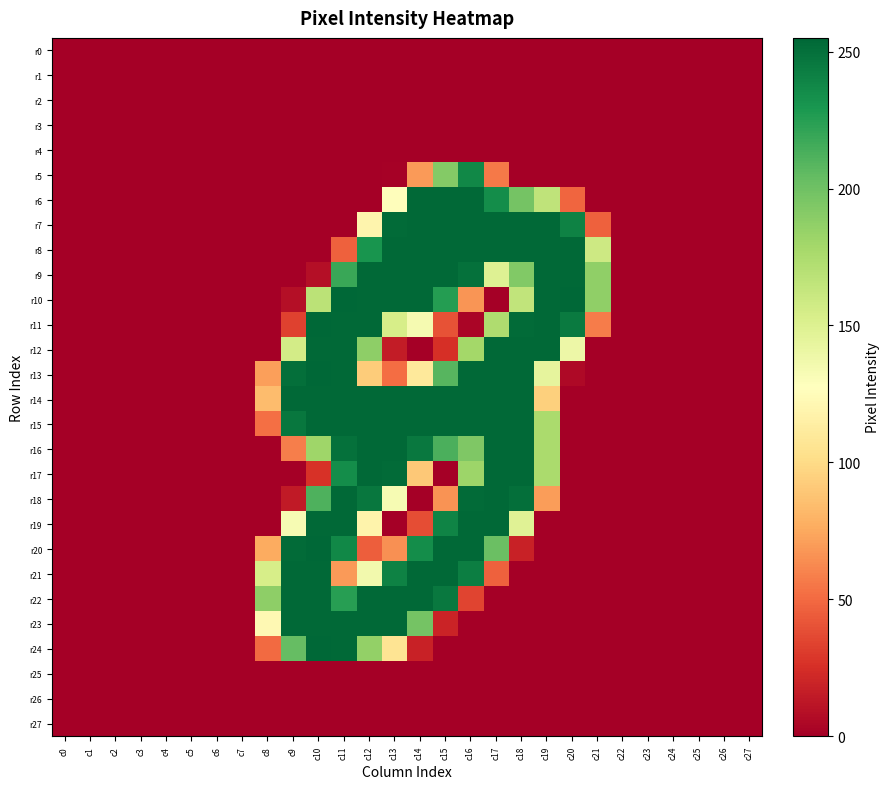

Reading right to left, extract all data points from this chart.

r0: c27=0	c26=0	c25=0	c24=0	c23=0	c22=0	c21=0	c20=0	c19=0	c18=0	c17=0	c16=0	c15=0	c14=0	c13=0	c12=0	c11=0	c10=0	c9=0	c8=0	c7=0	c6=0	c5=0	c4=0	c3=0	c2=0	c1=0	c0=0
r1: c27=0	c26=0	c25=0	c24=0	c23=0	c22=0	c21=0	c20=0	c19=0	c18=0	c17=0	c16=0	c15=0	c14=0	c13=0	c12=0	c11=0	c10=0	c9=0	c8=0	c7=0	c6=0	c5=0	c4=0	c3=0	c2=0	c1=0	c0=0
r2: c27=0	c26=0	c25=0	c24=0	c23=0	c22=0	c21=0	c20=0	c19=0	c18=0	c17=0	c16=0	c15=0	c14=0	c13=0	c12=0	c11=0	c10=0	c9=0	c8=0	c7=0	c6=0	c5=0	c4=0	c3=0	c2=0	c1=0	c0=0
r3: c27=0	c26=0	c25=0	c24=0	c23=0	c22=0	c21=0	c20=0	c19=0	c18=0	c17=0	c16=0	c15=0	c14=0	c13=0	c12=0	c11=0	c10=0	c9=0	c8=0	c7=0	c6=0	c5=0	c4=0	c3=0	c2=0	c1=0	c0=0
r4: c27=0	c26=0	c25=0	c24=0	c23=0	c22=0	c21=0	c20=0	c19=0	c18=0	c17=0	c16=0	c15=0	c14=0	c13=0	c12=0	c11=0	c10=0	c9=0	c8=0	c7=0	c6=0	c5=0	c4=0	c3=0	c2=0	c1=0	c0=0
r5: c27=0	c26=0	c25=0	c24=0	c23=0	c22=0	c21=0	c20=0	c19=0	c18=0	c17=56	c16=238	c15=192	c14=69	c13=1	c12=0	c11=0	c10=0	c9=0	c8=0	c7=0	c6=0	c5=0	c4=0	c3=0	c2=0	c1=0	c0=0
r6: c27=0	c26=0	c25=0	c24=0	c23=0	c22=0	c21=0	c20=48	c19=166	c18=198	c17=235	c16=254	c15=254	c14=254	c13=126	c12=0	c11=0	c10=0	c9=0	c8=0	c7=0	c6=0	c5=0	c4=0	c3=0	c2=0	c1=0	c0=0
r7: c27=0	c26=0	c25=0	c24=0	c23=0	c22=0	c21=46	c20=241	c19=254	c18=254	c17=254	c16=254	c15=254	c14=254	c13=253	c12=119	c11=0	c10=0	c9=0	c8=0	c7=0	c6=0	c5=0	c4=0	c3=0	c2=0	c1=0	c0=0
r8: c27=0	c26=0	c25=0	c24=0	c23=0	c22=0	c21=159	c20=254	c19=254	c18=254	c17=254	c16=254	c15=254	c14=254	c13=254	c12=231	c11=46	c10=0	c9=0	c8=0	c7=0	c6=0	c5=0	c4=0	c3=0	c2=0	c1=0	c0=0
r9: c27=0	c26=0	c25=0	c24=0	c23=0	c22=0	c21=187	c20=254	c19=254	c18=193	c17=149	c16=250	c15=254	c14=254	c13=254	c12=254	c11=219	c10=8	c9=0	c8=0	c7=0	c6=0	c5=0	c4=0	c3=0	c2=0	c1=0	c0=0
r10: c27=0	c26=0	c25=0	c24=0	c23=0	c22=0	c21=187	c20=255	c19=254	c18=165	c17=0	c16=67	c15=226	c14=254	c13=254	c12=254	c11=255	c10=168	c9=8	c8=0	c7=0	c6=0	c5=0	c4=0	c3=0	c2=0	c1=0	c0=0
r11: c27=0	c26=0	c25=0	c24=0	c23=0	c22=0	c21=57	c20=245	c19=254	c18=253	c17=174	c16=3	c15=40	c14=134	c13=154	c12=254	c11=254	c10=255	c9=33	c8=0	c7=0	c6=0	c5=0	c4=0	c3=0	c2=0	c1=0	c0=0
r12: c27=0	c26=0	c25=0	c24=0	c23=0	c22=0	c21=0	c20=139	c19=254	c18=254	c17=254	c16=179	c15=25	c14=0	c13=15	c12=188	c11=254	c10=254	c9=156	c8=0	c7=0	c6=0	c5=0	c4=0	c3=0	c2=0	c1=0	c0=0
r13: c27=0	c26=0	c25=0	c24=0	c23=0	c22=0	c21=0	c20=5	c19=144	c18=254	c17=254	c16=254	c15=209	c14=110	c13=51	c12=92	c11=254	c10=255	c9=251	c8=71	c7=0	c6=0	c5=0	c4=0	c3=0	c2=0	c1=0	c0=0
r14: c27=0	c26=0	c25=0	c24=0	c23=0	c22=0	c21=0	c20=0	c19=94	c18=254	c17=254	c16=254	c15=254	c14=254	c13=254	c12=254	c11=254	c10=254	c9=254	c8=84	c7=0	c6=0	c5=0	c4=0	c3=0	c2=0	c1=0	c0=0
r15: c27=0	c26=0	c25=0	c24=0	c23=0	c22=0	c21=0	c20=0	c19=176	c18=254	c17=254	c16=254	c15=254	c14=254	c13=254	c12=254	c11=254	c10=254	c9=247	c8=52	c7=0	c6=0	c5=0	c4=0	c3=0	c2=0	c1=0	c0=0
r16: c27=0	c26=0	c25=0	c24=0	c23=0	c22=0	c21=0	c20=0	c19=176	c18=254	c17=254	c16=194	c15=213	c14=246	c13=254	c12=254	c11=250	c10=181	c9=58	c8=0	c7=0	c6=0	c5=0	c4=0	c3=0	c2=0	c1=0	c0=0
r17: c27=0	c26=0	c25=0	c24=0	c23=0	c22=0	c21=0	c20=0	c19=176	c18=254	c17=254	c16=182	c15=0	c14=90	c13=253	c12=254	c11=235	c10=26	c9=0	c8=0	c7=0	c6=0	c5=0	c4=0	c3=0	c2=0	c1=0	c0=0
r18: c27=0	c26=0	c25=0	c24=0	c23=0	c22=0	c21=0	c20=0	c19=70	c18=251	c17=254	c16=253	c15=66	c14=0	c13=133	c12=247	c11=254	c10=212	c9=14	c8=0	c7=0	c6=0	c5=0	c4=0	c3=0	c2=0	c1=0	c0=0
r19: c27=0	c26=0	c25=0	c24=0	c23=0	c22=0	c21=0	c20=0	c19=0	c18=148	c17=254	c16=254	c15=240	c14=38	c13=0	c12=118	c11=254	c10=254	c9=133	c8=0	c7=0	c6=0	c5=0	c4=0	c3=0	c2=0	c1=0	c0=0
r20: c27=0	c26=0	c25=0	c24=0	c23=0	c22=0	c21=0	c20=0	c19=0	c18=18	c17=202	c16=254	c15=254	c14=235	c13=65	c12=45	c11=238	c10=255	c9=253	c8=76	c7=0	c6=0	c5=0	c4=0	c3=0	c2=0	c1=0	c0=0
r21: c27=0	c26=0	c25=0	c24=0	c23=0	c22=0	c21=0	c20=0	c19=0	c18=0	c17=46	c16=243	c15=254	c14=254	c13=241	c12=136	c11=69	c10=254	c9=254	c8=154	c7=0	c6=0	c5=0	c4=0	c3=0	c2=0	c1=0	c0=0
r22: c27=0	c26=0	c25=0	c24=0	c23=0	c22=0	c21=0	c20=0	c19=0	c18=0	c17=0	c16=34	c15=246	c14=254	c13=254	c12=254	c11=225	c10=254	c9=254	c8=188	c7=0	c6=0	c5=0	c4=0	c3=0	c2=0	c1=0	c0=0
r23: c27=0	c26=0	c25=0	c24=0	c23=0	c22=0	c21=0	c20=0	c19=0	c18=0	c17=0	c16=0	c15=19	c14=198	c13=254	c12=254	c11=254	c10=254	c9=254	c8=122	c7=0	c6=0	c5=0	c4=0	c3=0	c2=0	c1=0	c0=0
r24: c27=0	c26=0	c25=0	c24=0	c23=0	c22=0	c21=0	c20=0	c19=0	c18=0	c17=0	c16=0	c15=0	c14=18	c13=106	c12=186	c11=254	c10=255	c9=204	c8=50	c7=0	c6=0	c5=0	c4=0	c3=0	c2=0	c1=0	c0=0
r25: c27=0	c26=0	c25=0	c24=0	c23=0	c22=0	c21=0	c20=0	c19=0	c18=0	c17=0	c16=0	c15=0	c14=0	c13=0	c12=0	c11=0	c10=0	c9=0	c8=0	c7=0	c6=0	c5=0	c4=0	c3=0	c2=0	c1=0	c0=0
r26: c27=0	c26=0	c25=0	c24=0	c23=0	c22=0	c21=0	c20=0	c19=0	c18=0	c17=0	c16=0	c15=0	c14=0	c13=0	c12=0	c11=0	c10=0	c9=0	c8=0	c7=0	c6=0	c5=0	c4=0	c3=0	c2=0	c1=0	c0=0
r27: c27=0	c26=0	c25=0	c24=0	c23=0	c22=0	c21=0	c20=0	c19=0	c18=0	c17=0	c16=0	c15=0	c14=0	c13=0	c12=0	c11=0	c10=0	c9=0	c8=0	c7=0	c6=0	c5=0	c4=0	c3=0	c2=0	c1=0	c0=0